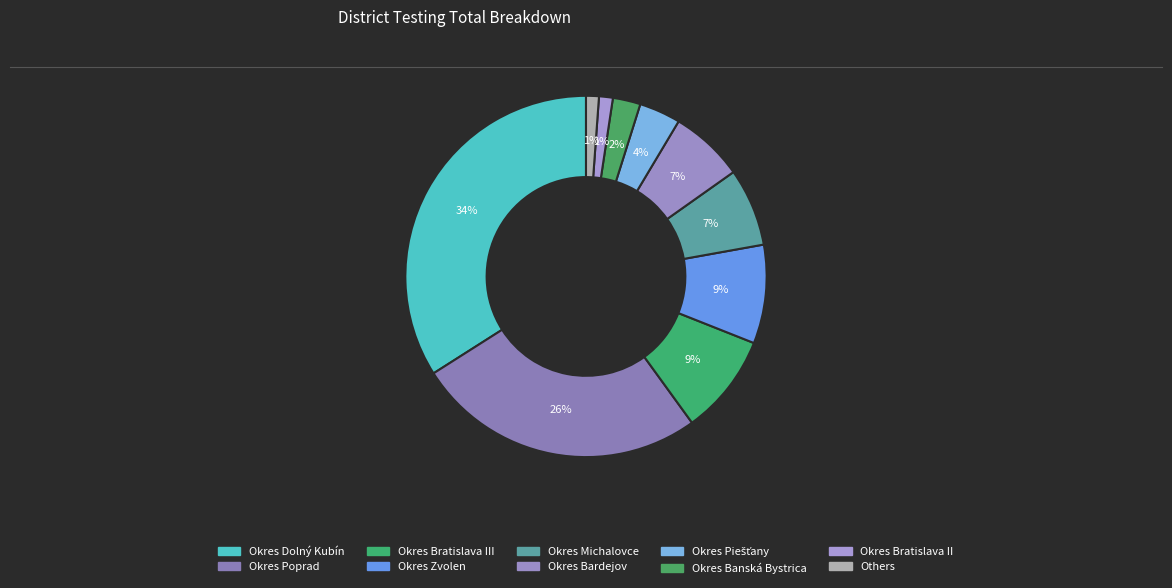

How many segments does this pie chart have?

10